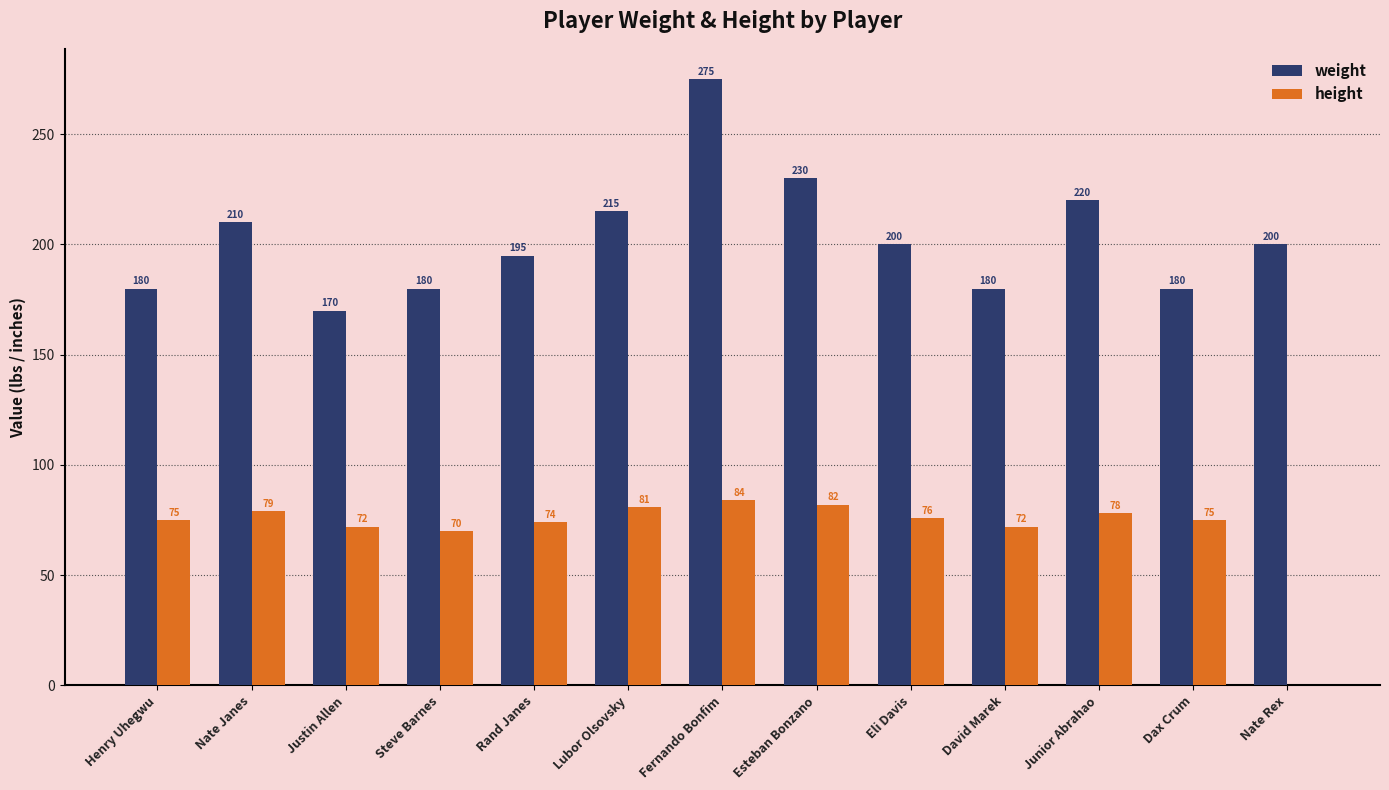

Which series has the largest total across all categories?

weight